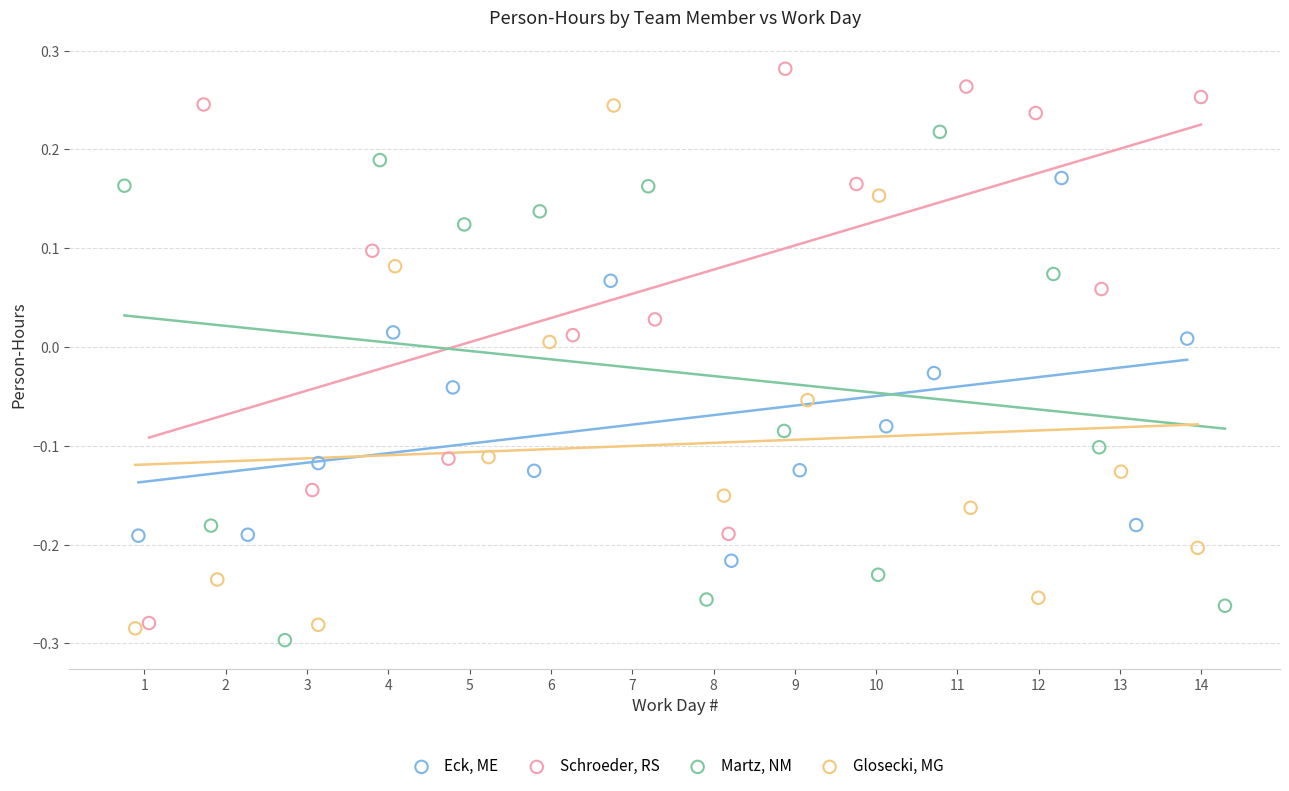

Which series has the largest Y range (max minus min)?

Schroeder, RS